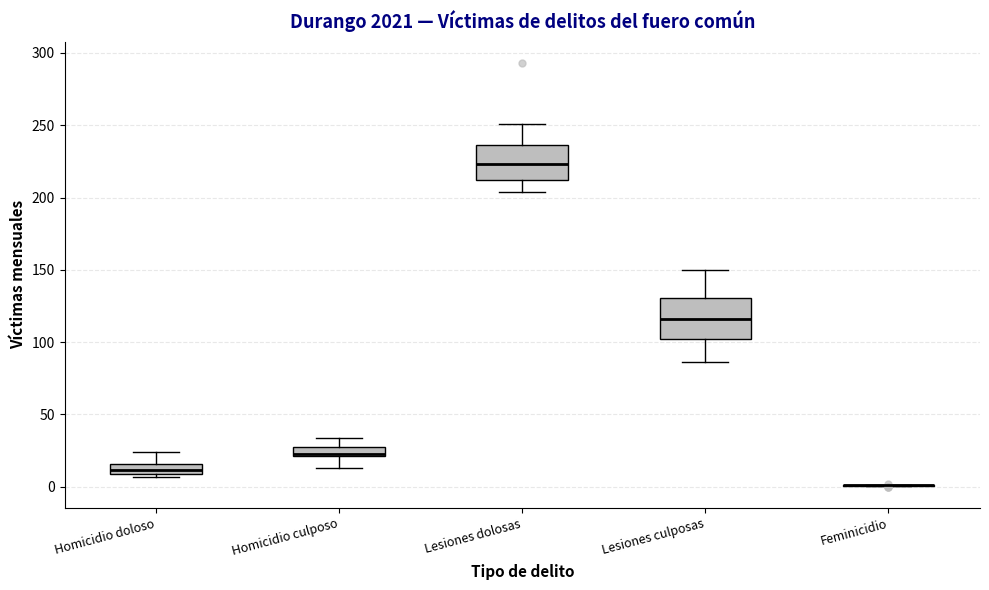

Where does the lower whisker of the box for Homicidio culposo end on the y-axis? The values are not printed on the chart, so give them approximately, as read against the axis.

15